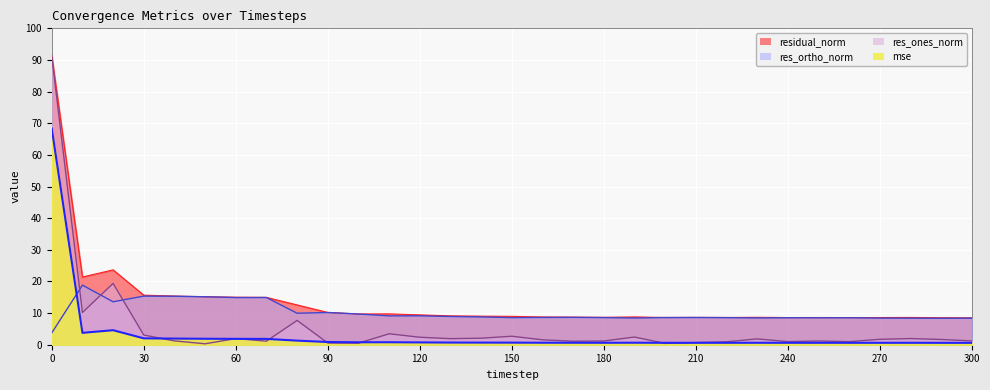

Rank the series at 140 from lowest to highest value.

mse, res_ones_norm, res_ortho_norm, residual_norm